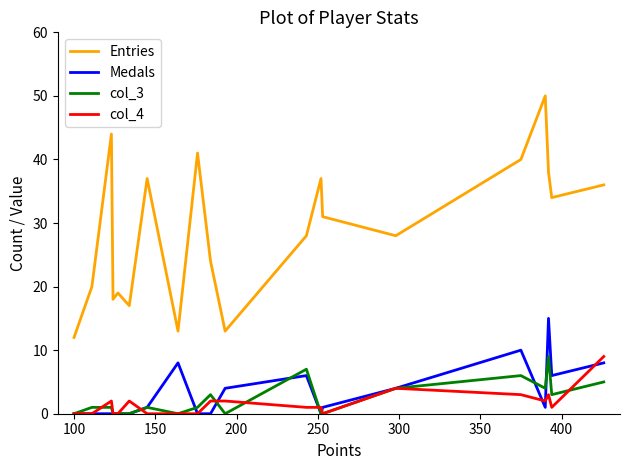

What is the maximum value for Entries?

50